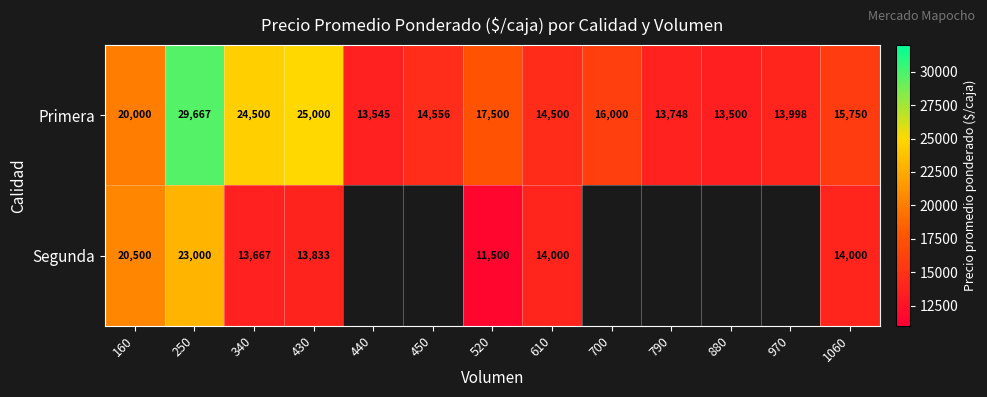

What is the sum of the Primera values at 250 and 610?

44167